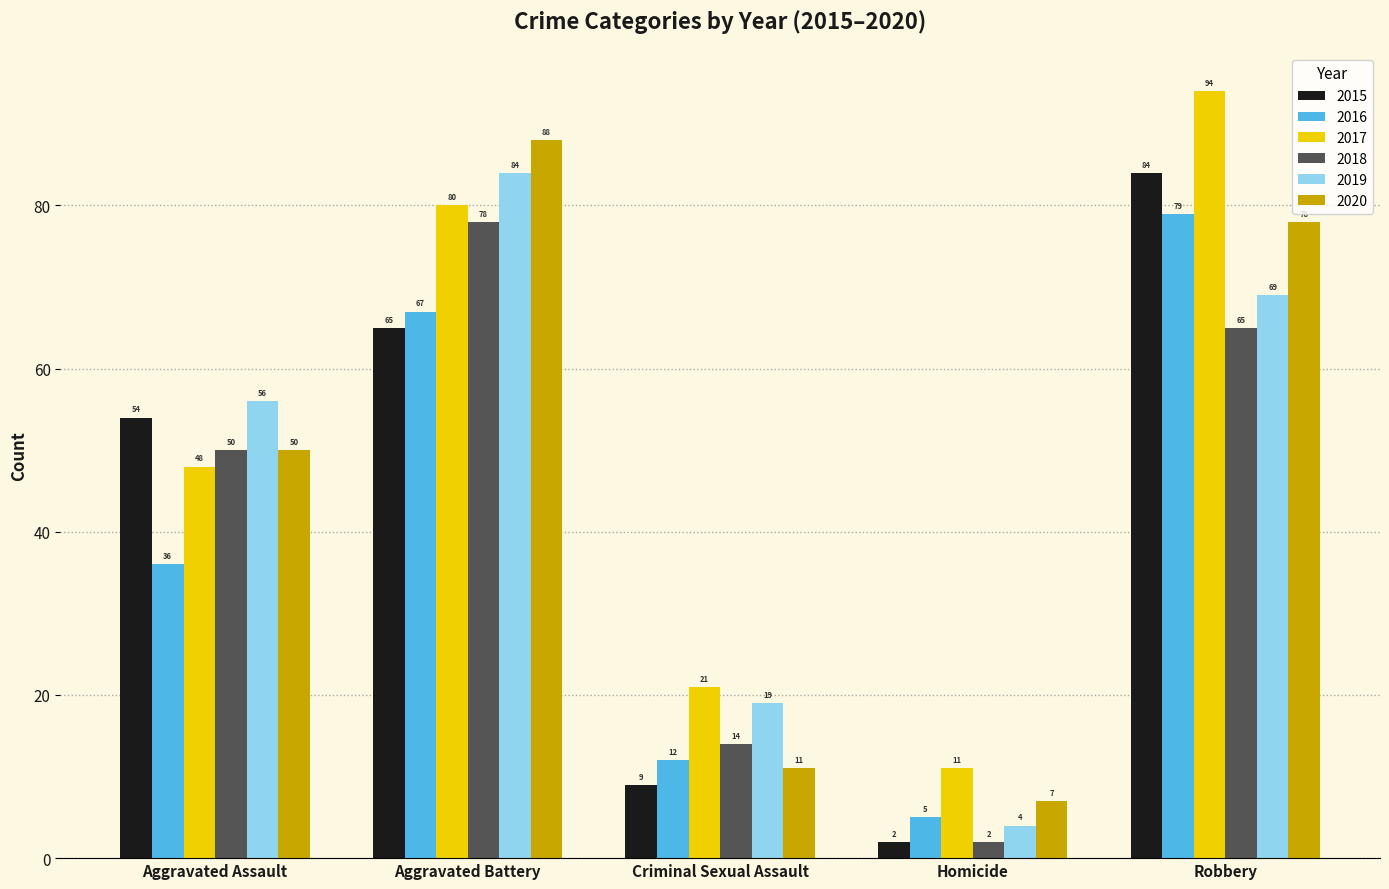

What is the minimum value shown in the chart?

2